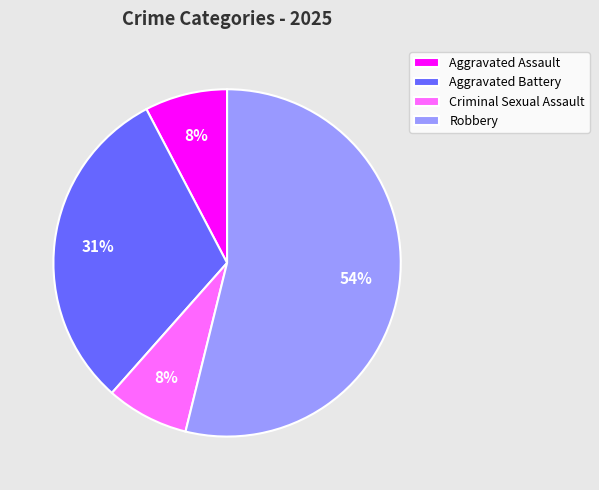

To the nearest percent, what portion does Aggravated Battery represent?

31%